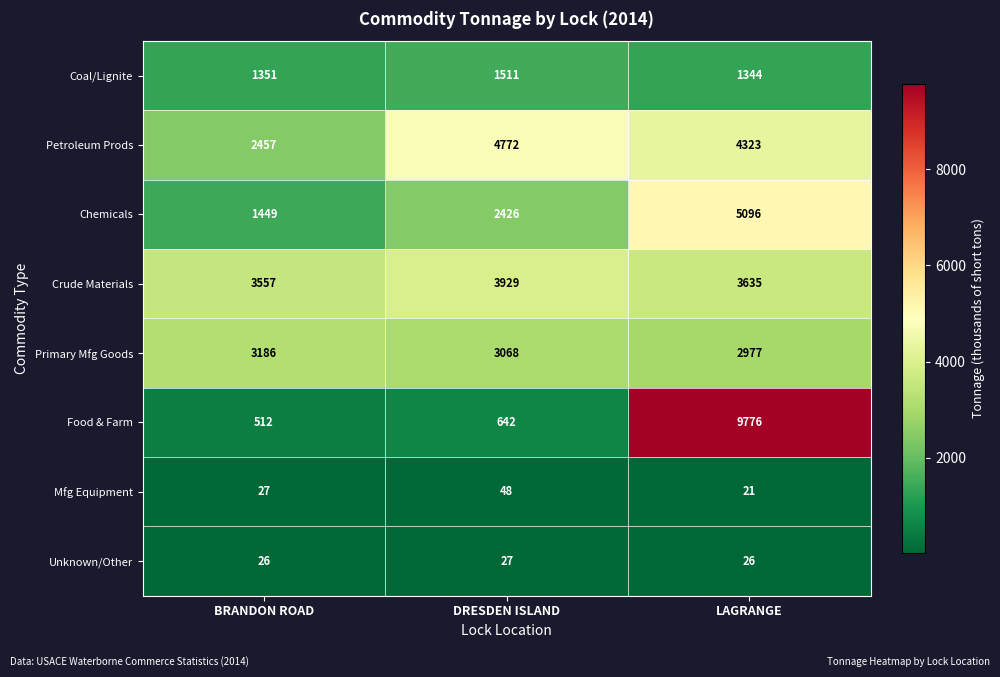

Which category has the lowest value in the Crude Materials series?

BRANDON ROAD